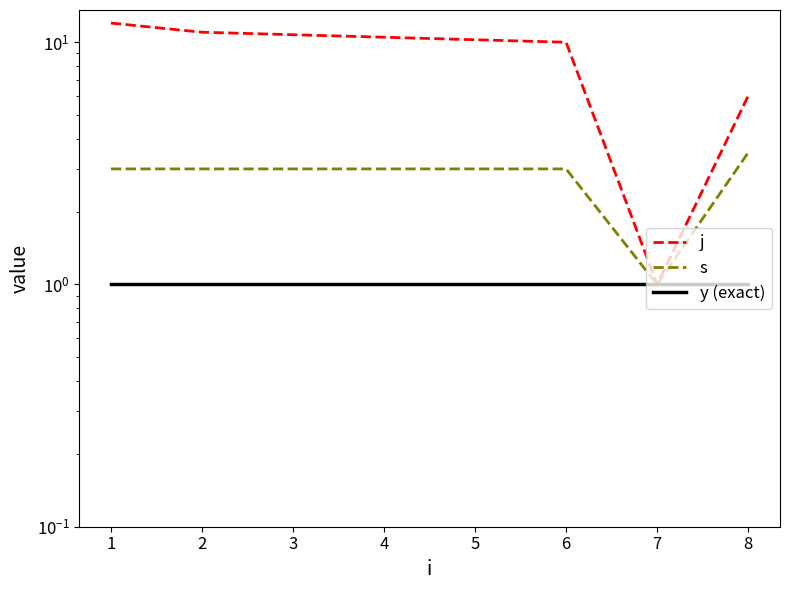

Rank the series at 4 from highest to lowest value.

j, s, y (exact)